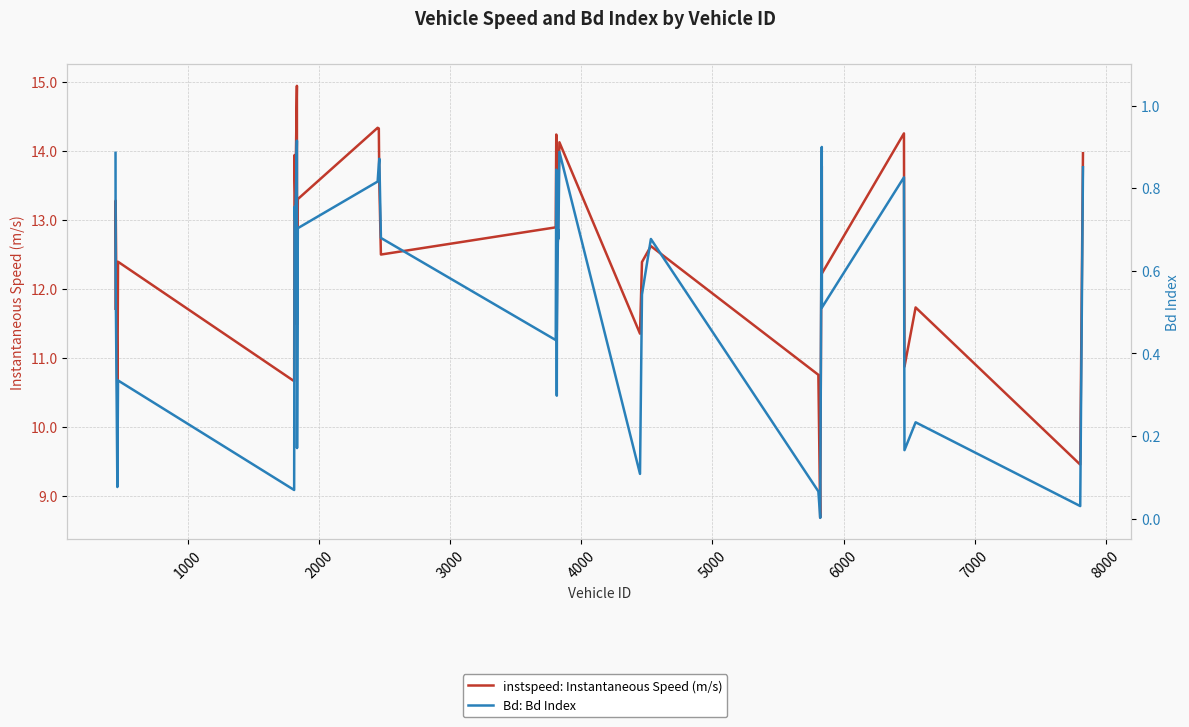

What are all the series names shown in the legend?

instspeed: Instantaneous Speed (m/s), Bd: Bd Index